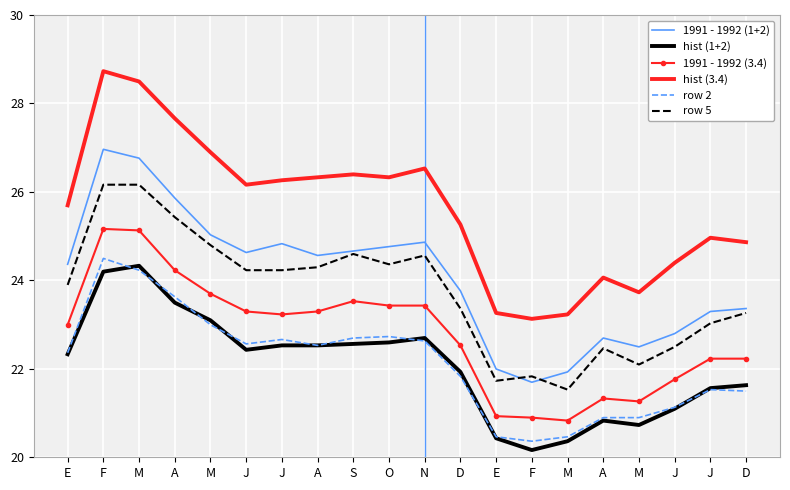

What are all the series names shown in the legend?

1991 - 1992 (1+2), hist (1+2), 1991 - 1992 (3.4), hist (3.4), row 2, row 5